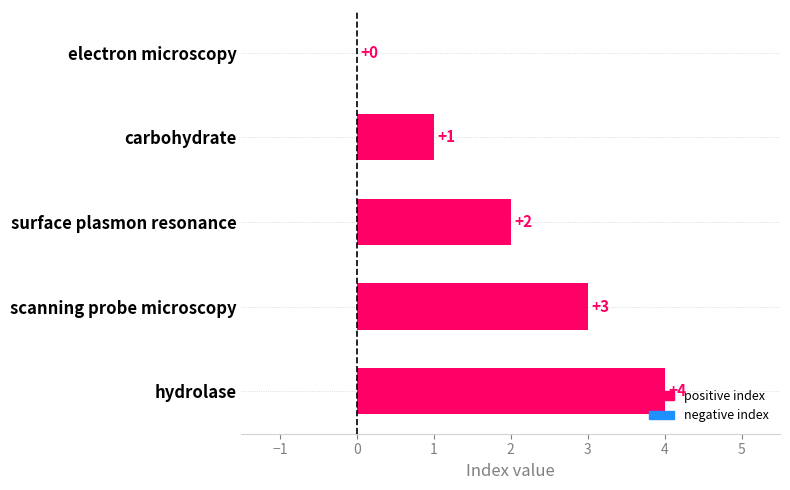

Between surface plasmon resonance and carbohydrate, which is larger?

surface plasmon resonance